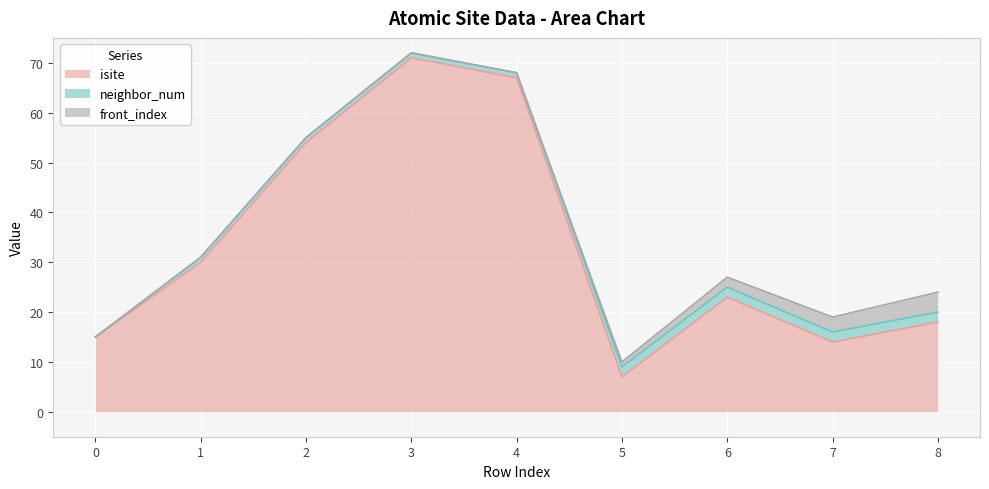

What is the maximum value for isite?

71